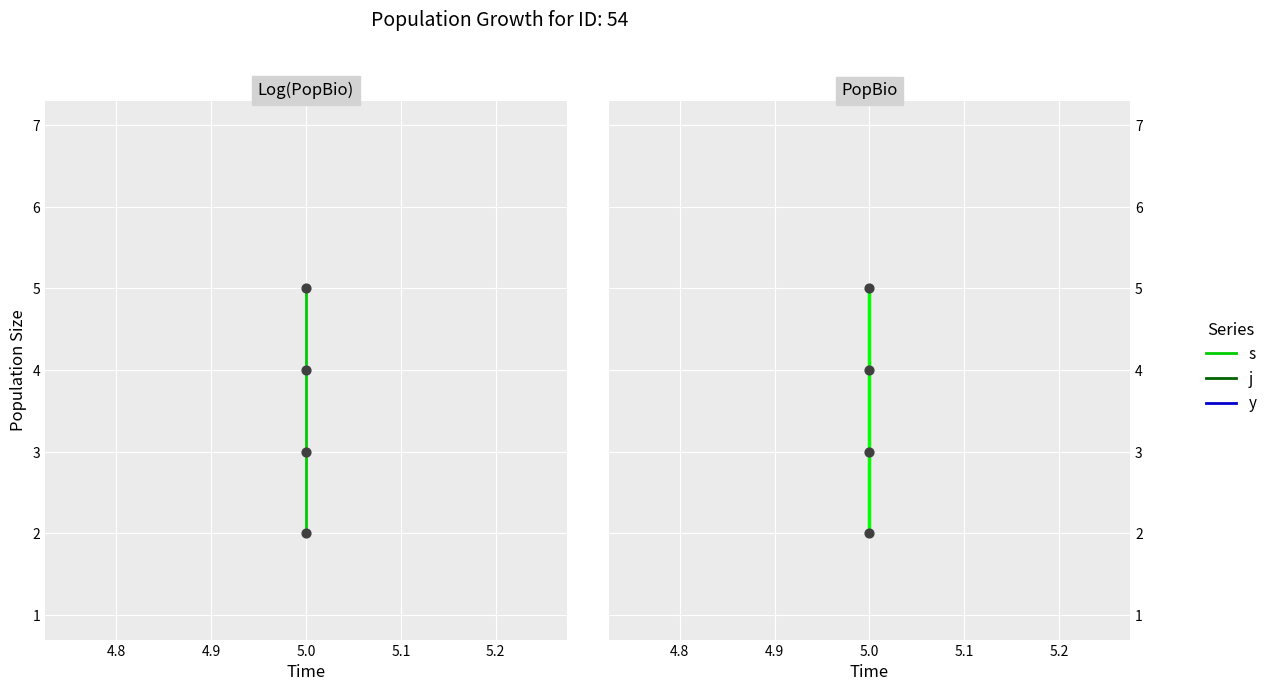

Which series has the largest Y range (max minus min)?

s